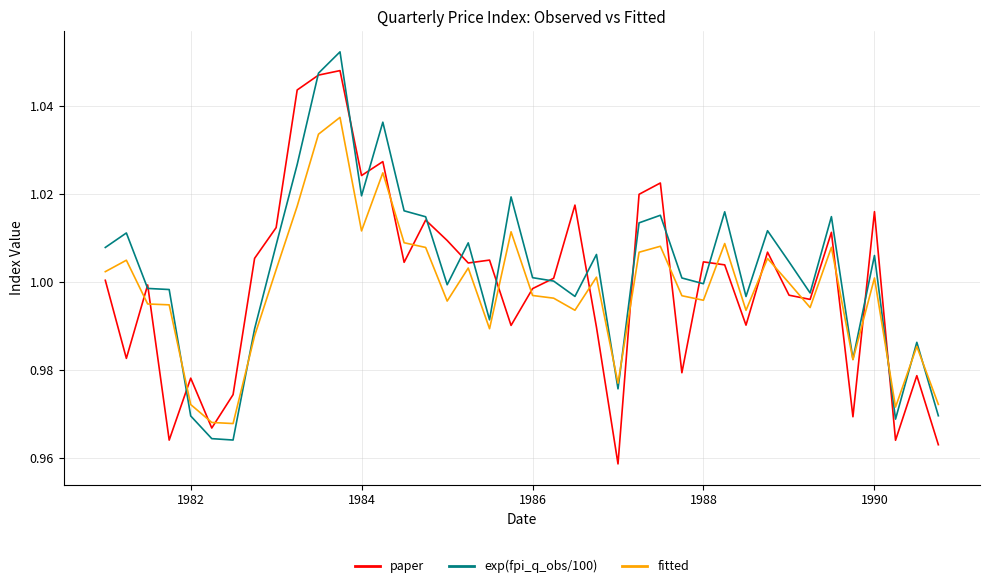

Rank the series by their maximum value, from lowest to highest.

fitted, paper, exp(fpi_q_obs/100)